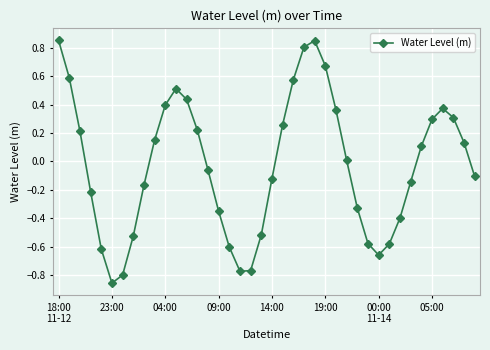

What is the difference between the maximum and minimum values?

1.7